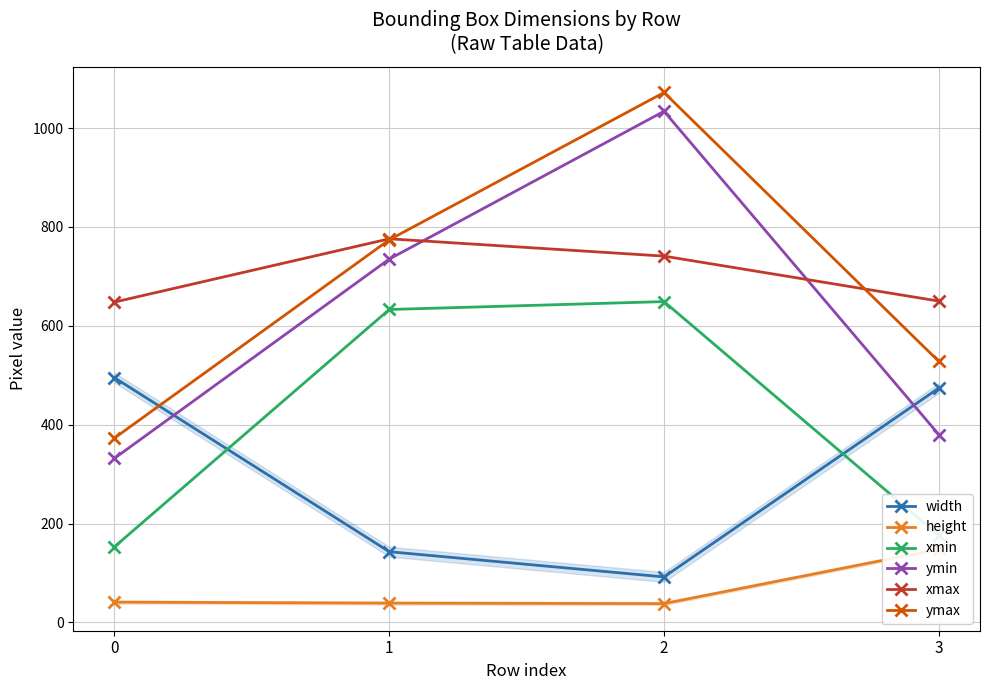

Which series has the widest spread of values?

ymin